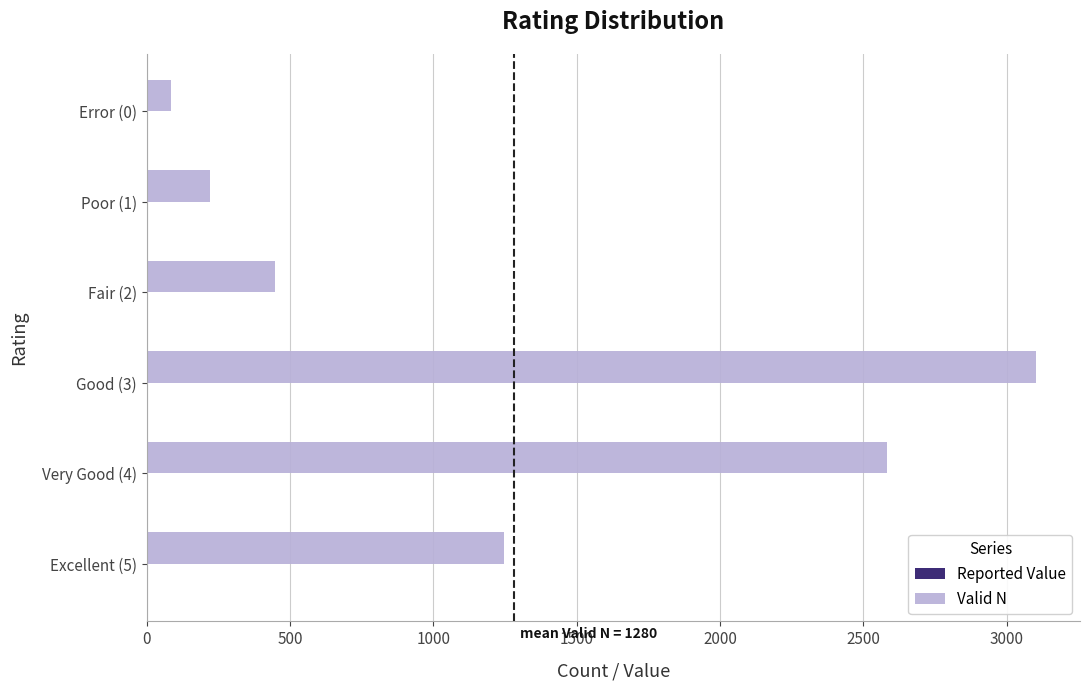

How many series are shown in this chart?

2